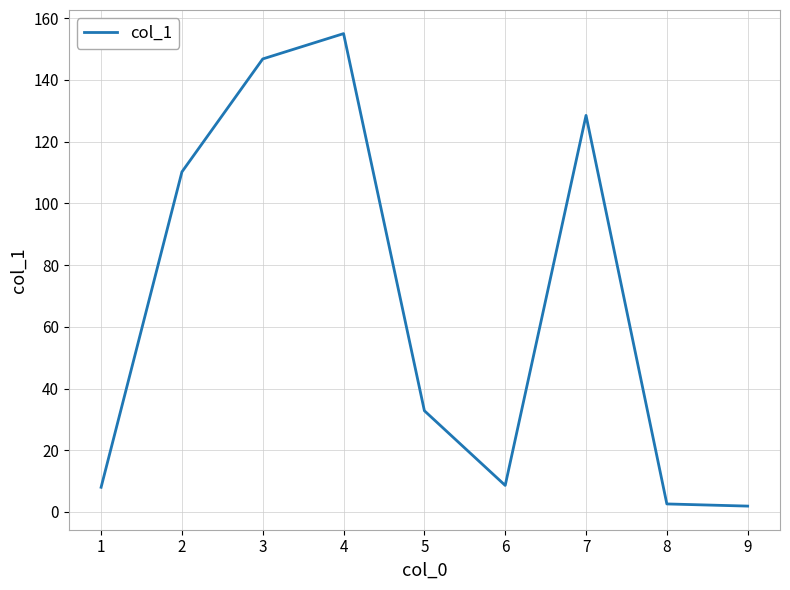

What is the smallest value displayed?

1.9